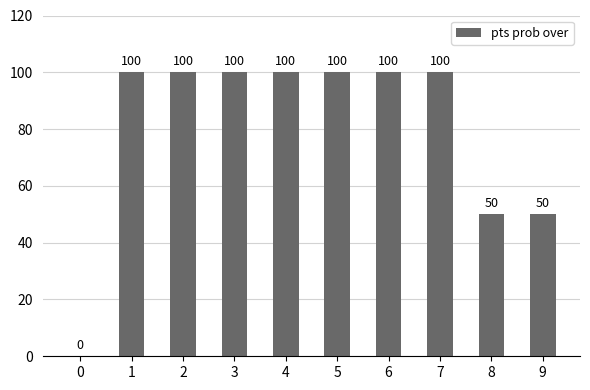

Are the bars horizontal?

No